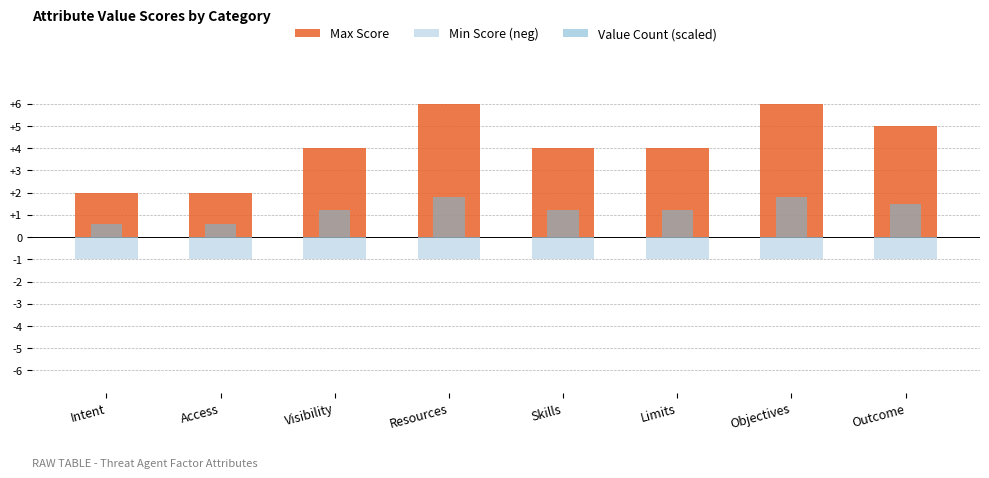

Reading left to right, list all the values displayed in this chart.

Max Score: 2.0	2.0	4.0	6.0	4.0	4.0	6.0	5.0
Min Score (neg): -1.0	-1.0	-1.0	-1.0	-1.0	-1.0	-1.0	-1.0
Value Count (scaled): 0.6	0.6	1.2	1.8	1.2	1.2	1.8	1.5